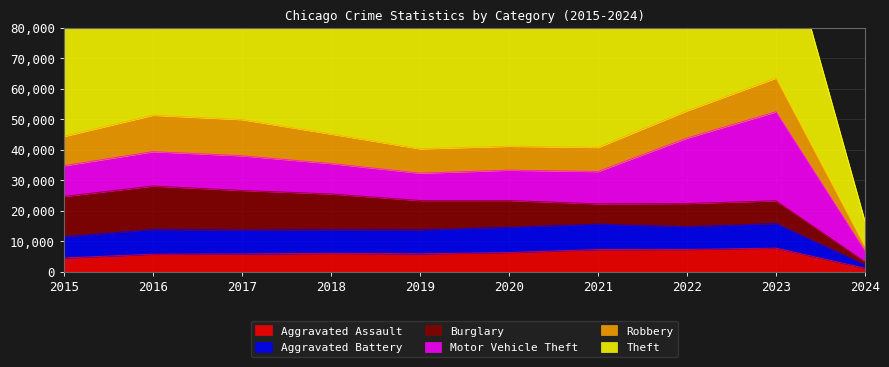

True or false: Burglary has a value of 5784 at 2019.

False